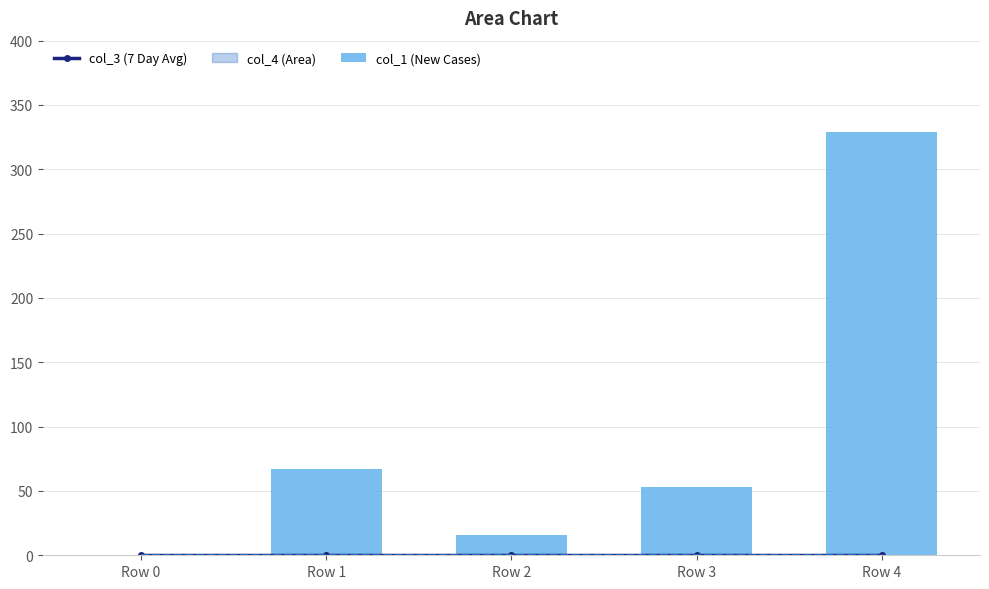

Rank the series by their average value, from lowest to highest.

col_3 (7 Day Avg), col_1 (New Cases)